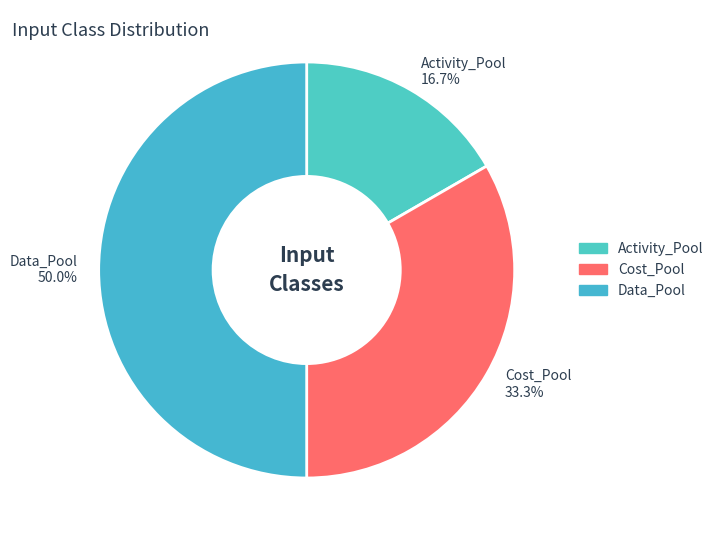

How many segments does this pie chart have?

3